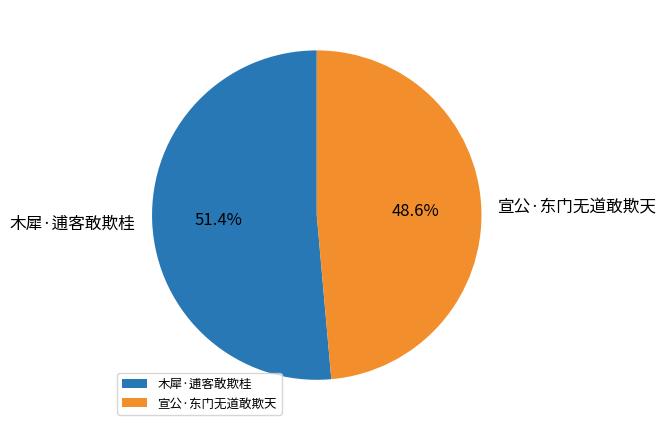

What is the smallest slice in the pie chart?

宣公·东门无道敢欺天